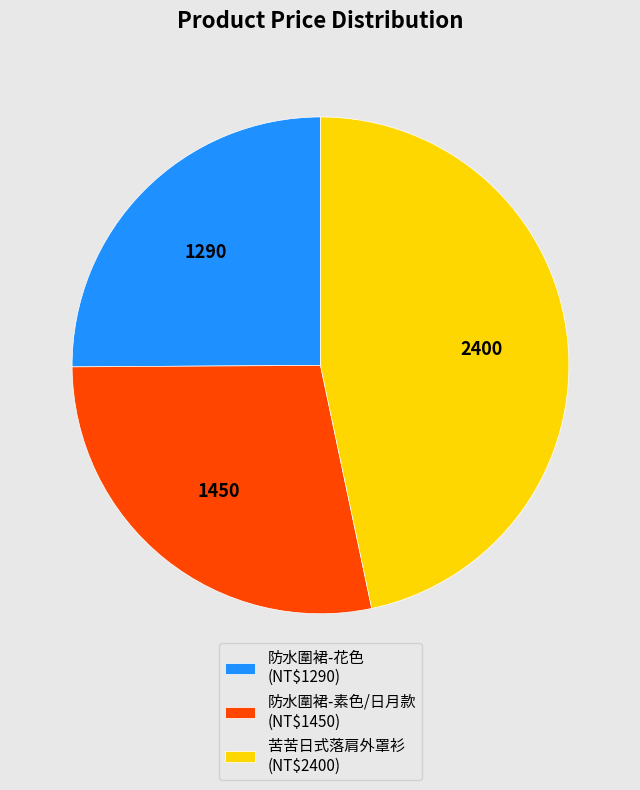

The 苦苦日式落肩外罩衫 (NT$2400) slice represents 47% of the pie. True or false?

True